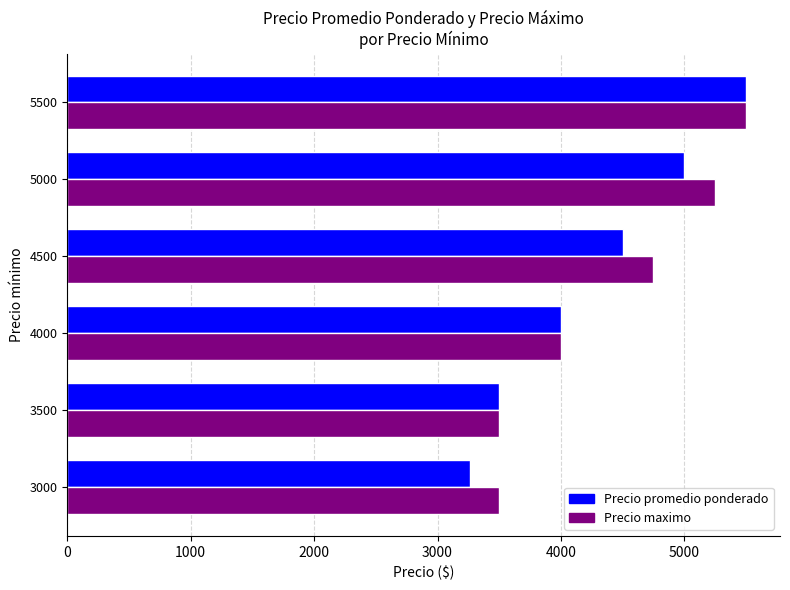

What is the difference between the maximum and minimum values in the Precio maximo series?

2000